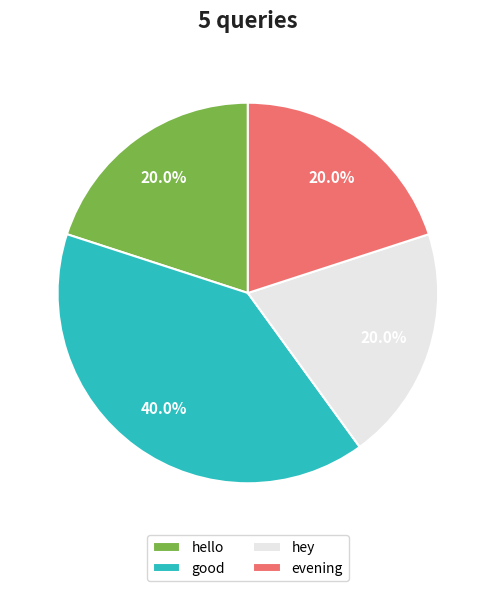

How many segments does this pie chart have?

4